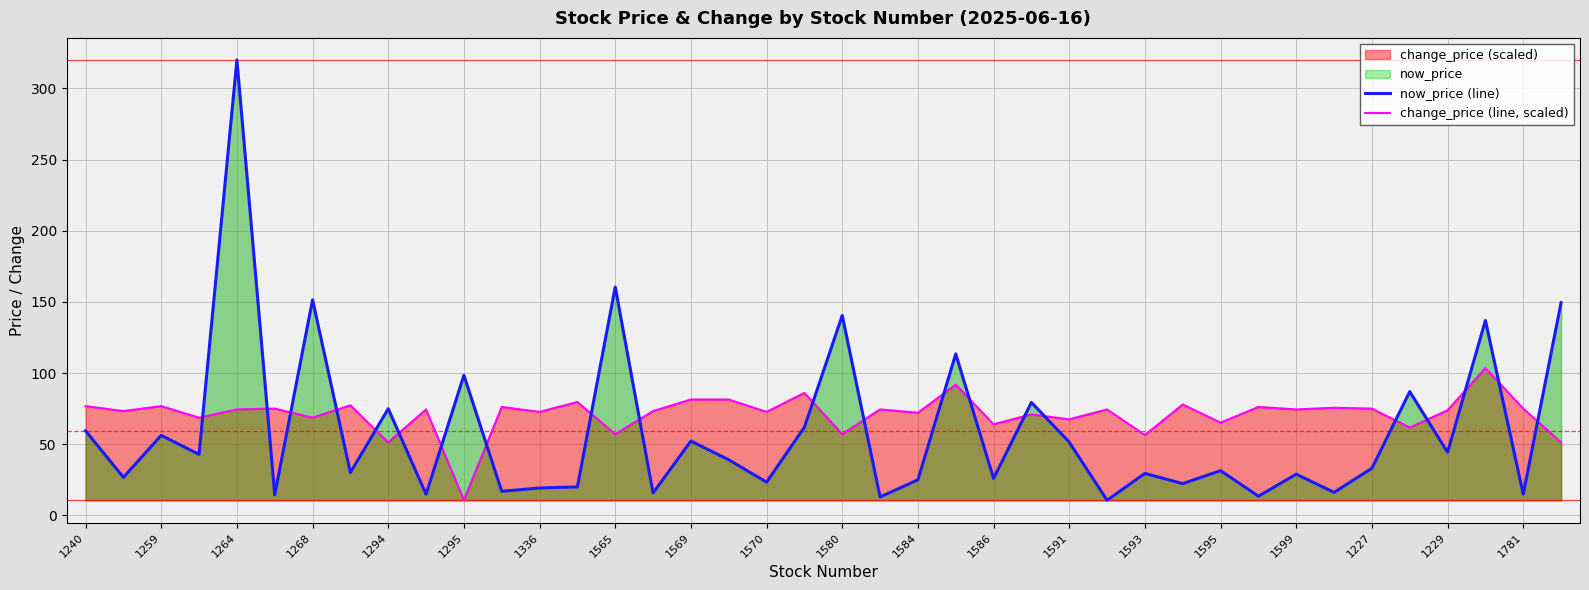

How many data points in change_price (line, scaled) are above 74?

21